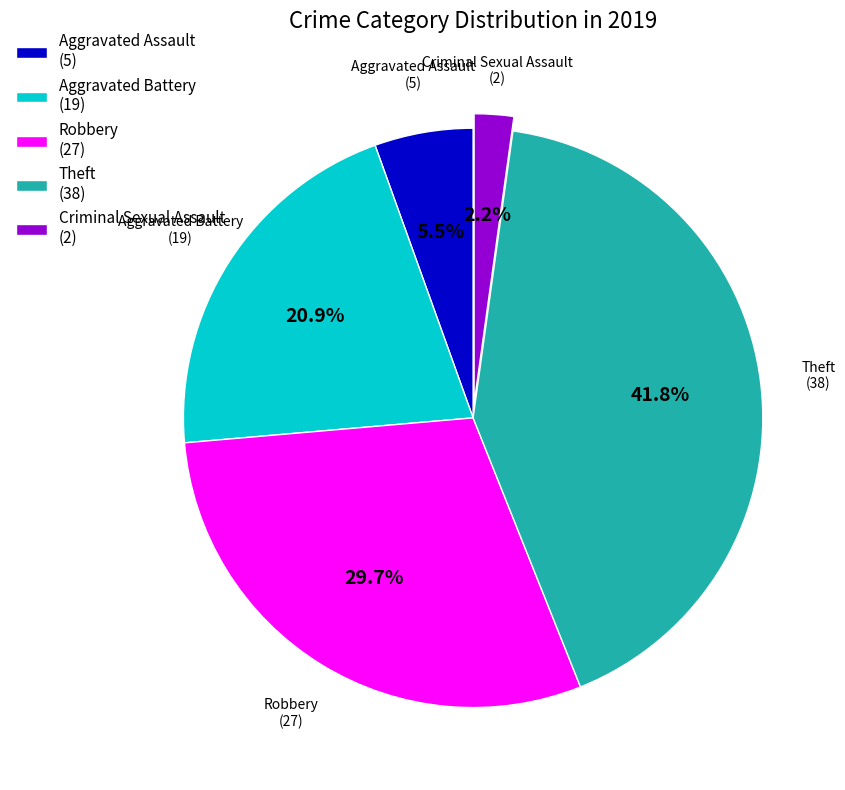

Approximately how many times larger is the value at Theft (38) compared to Aggravated Battery (19)?

2.0